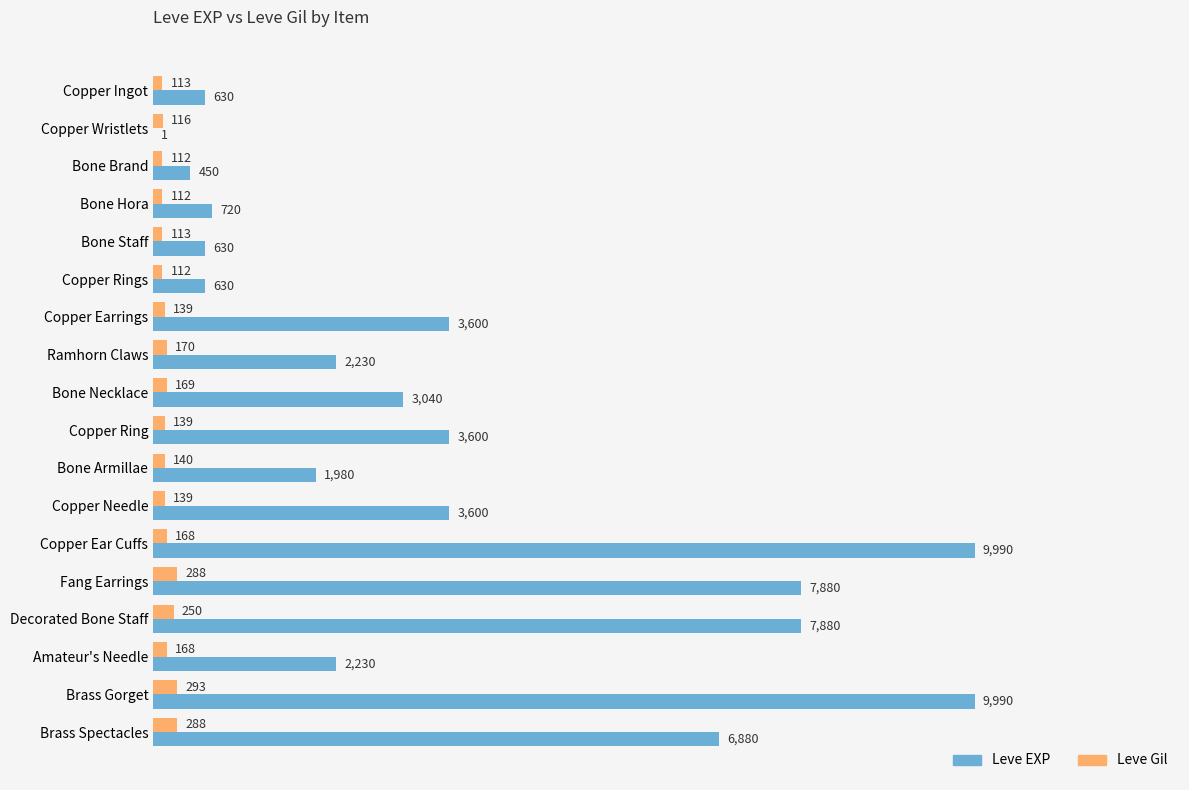

Which series has the largest total across all categories?

Leve EXP